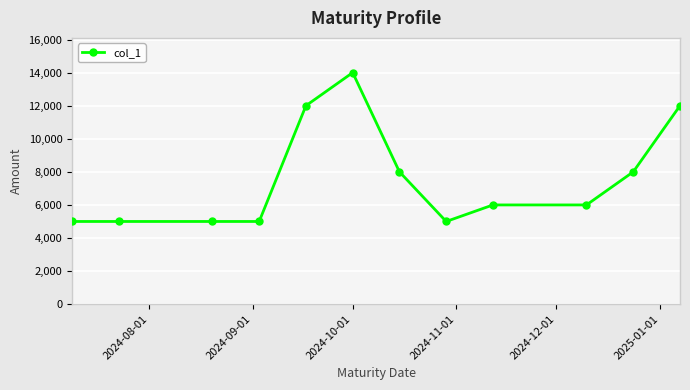

What is the value of the 7th point from the left?

8000